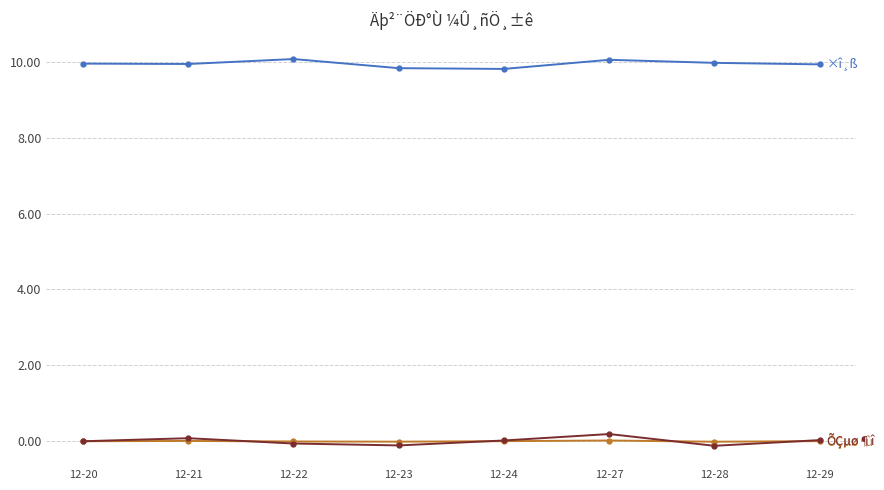

What is the greatest value displayed?

10.1